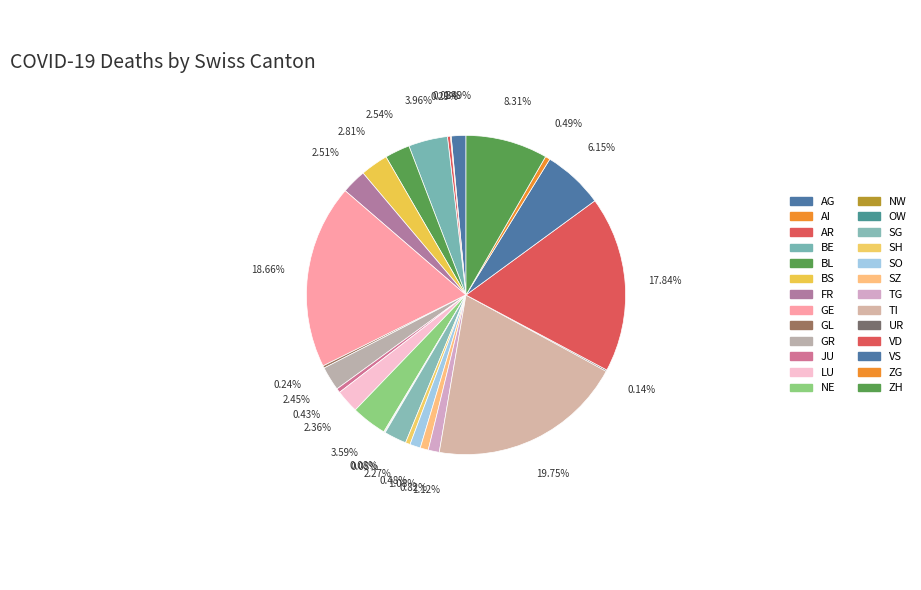

Which category has the smallest portion of the pie?

OW